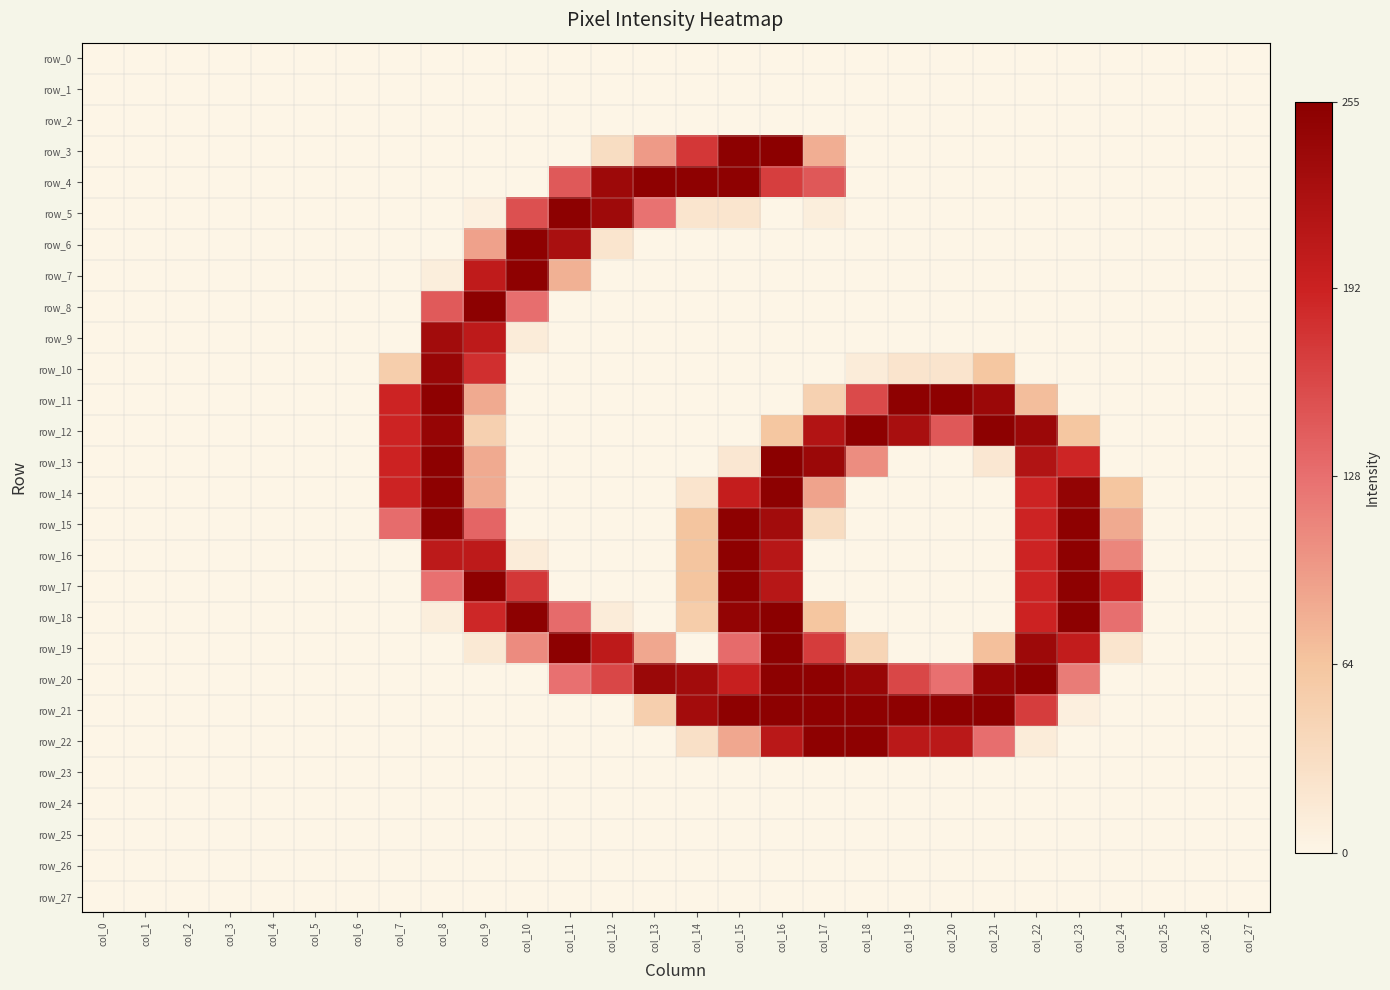

Rank the series by their maximum value, from lowest to highest.

row_0, row_1, row_2, row_23, row_24, row_25, row_26, row_27, row_9, row_10, row_4, row_6, row_7, row_11, row_15, row_16, row_17, row_22, row_5, row_8, row_12, row_14, row_19, row_20, row_21, row_3, row_13, row_18